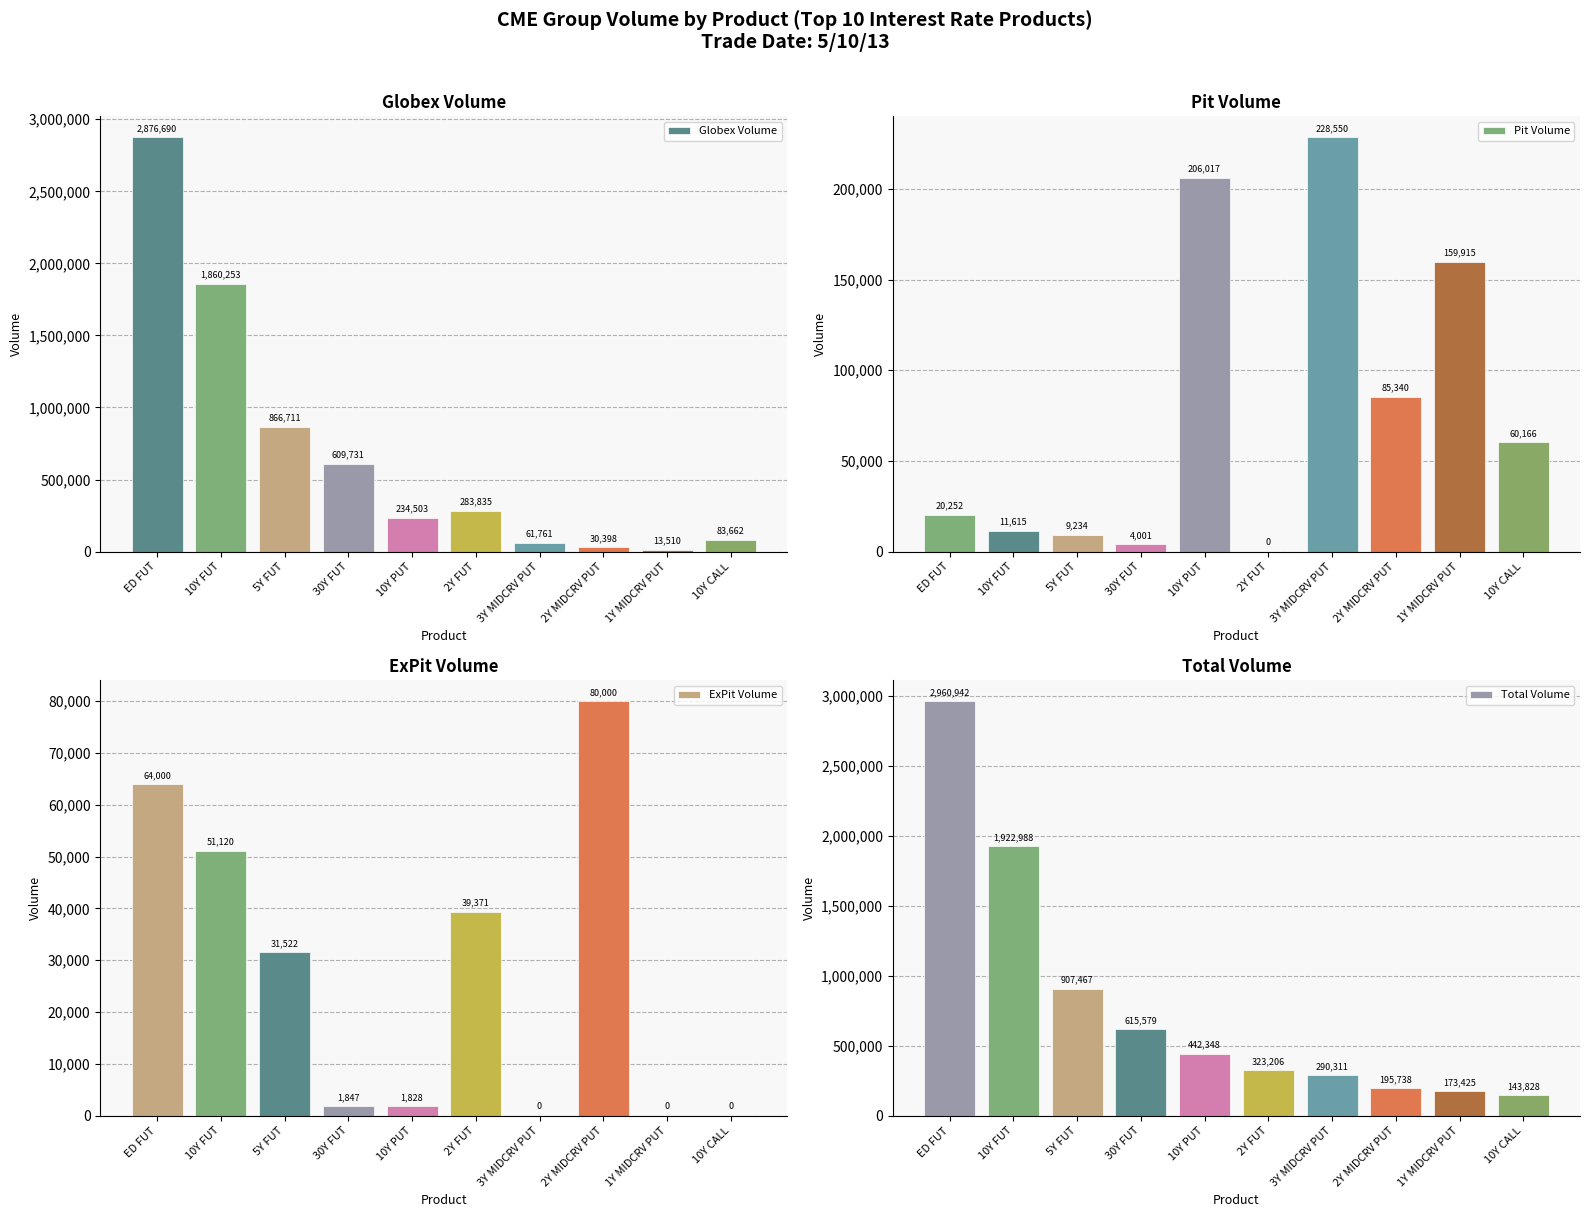

At which category is the sum across all series the highest?

ED FUT